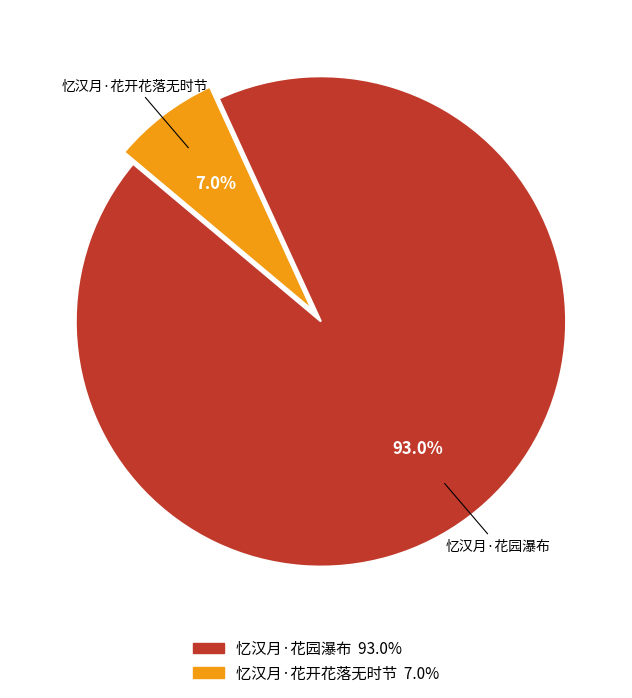

Is there a majority slice in this chart?

Yes